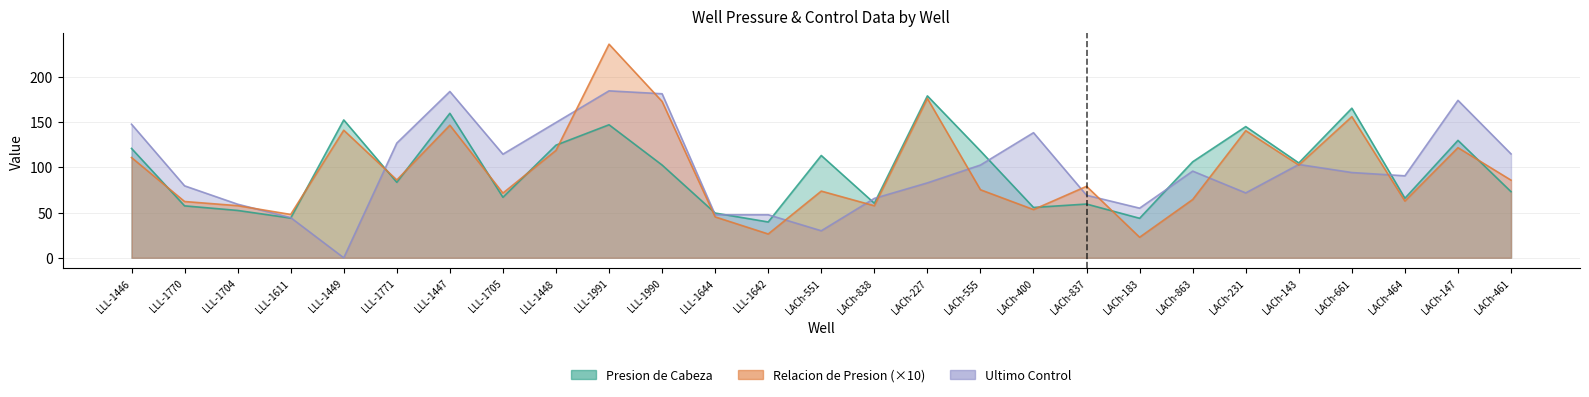

Which series has the largest total across all categories?

Ultimo Control